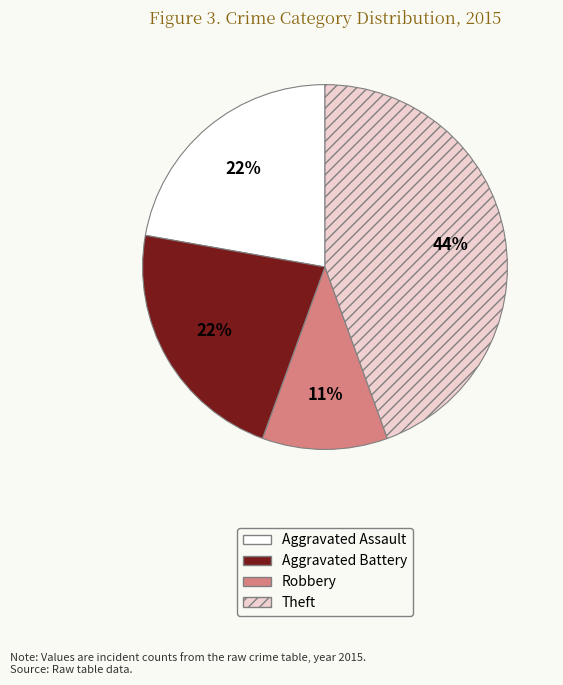

What is the smallest slice in the pie chart?

Robbery